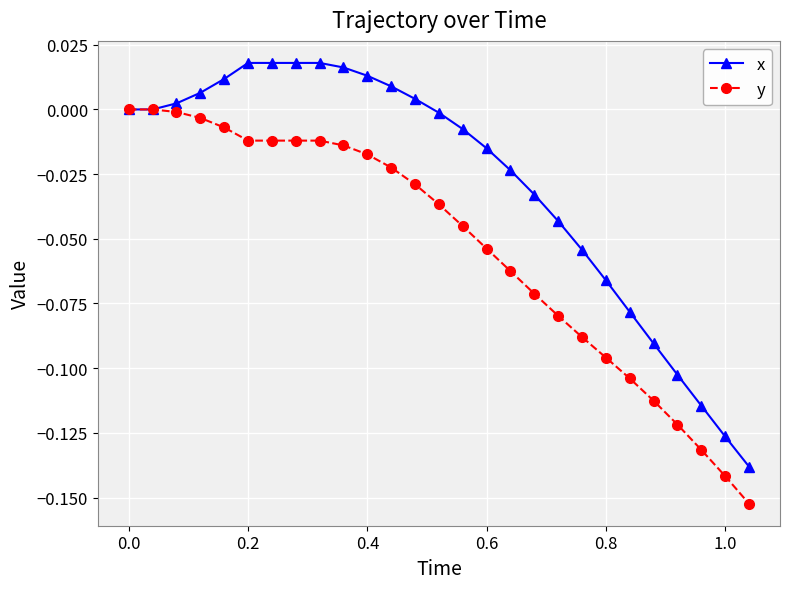

Which series has the largest total across all categories?

x